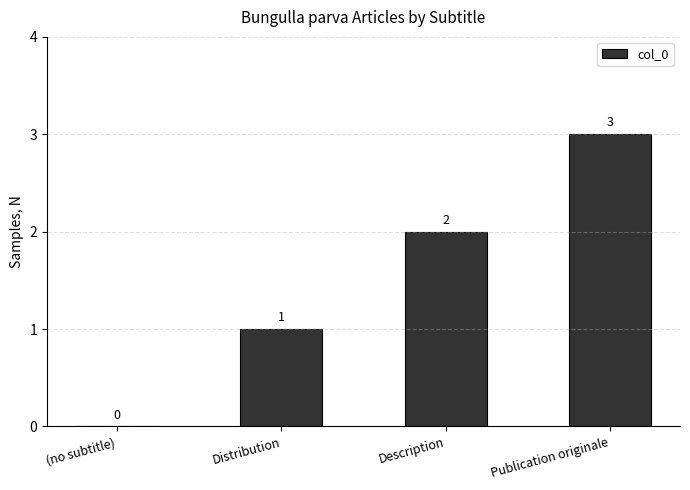

What is the approximate value at Publication originale?

3